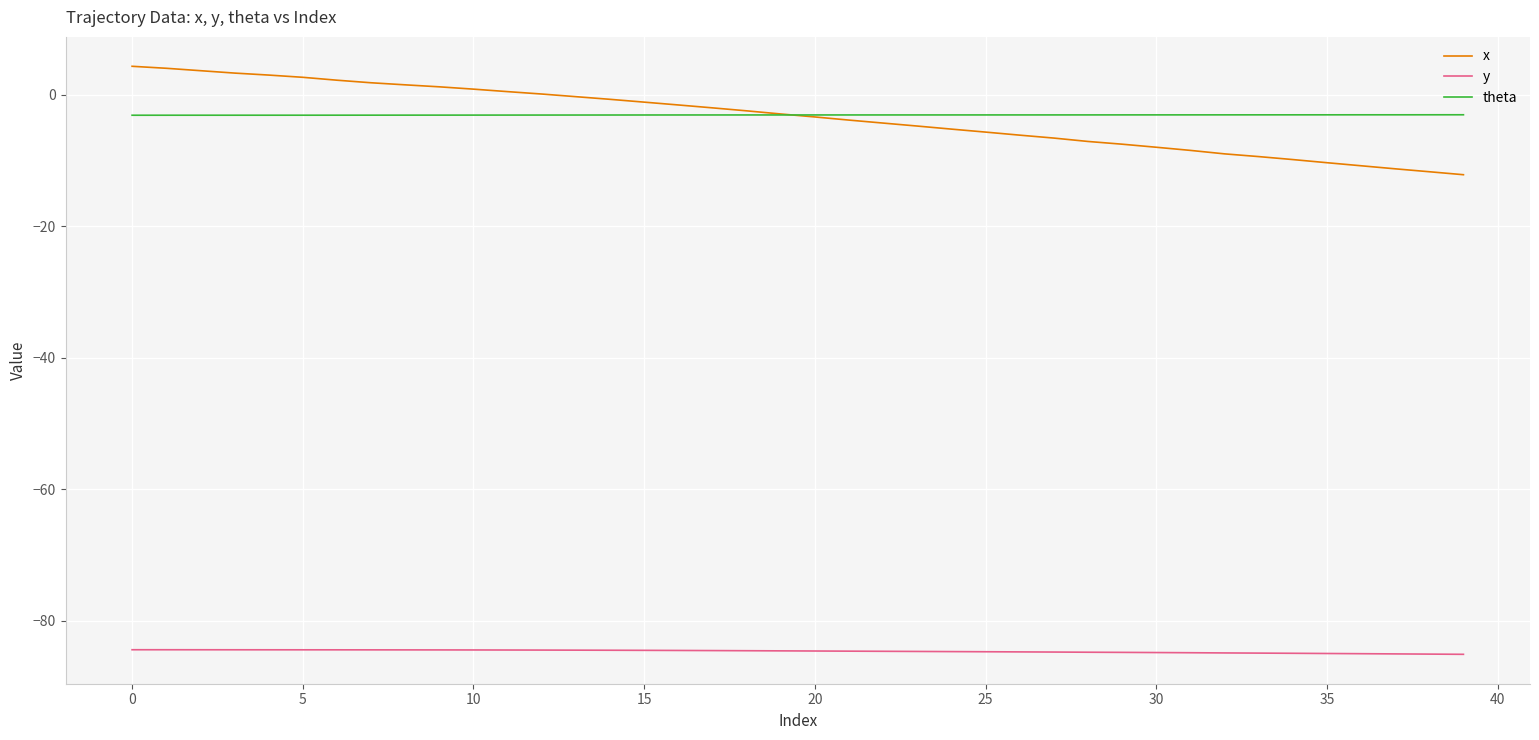

Which series has the widest spread of values?

x